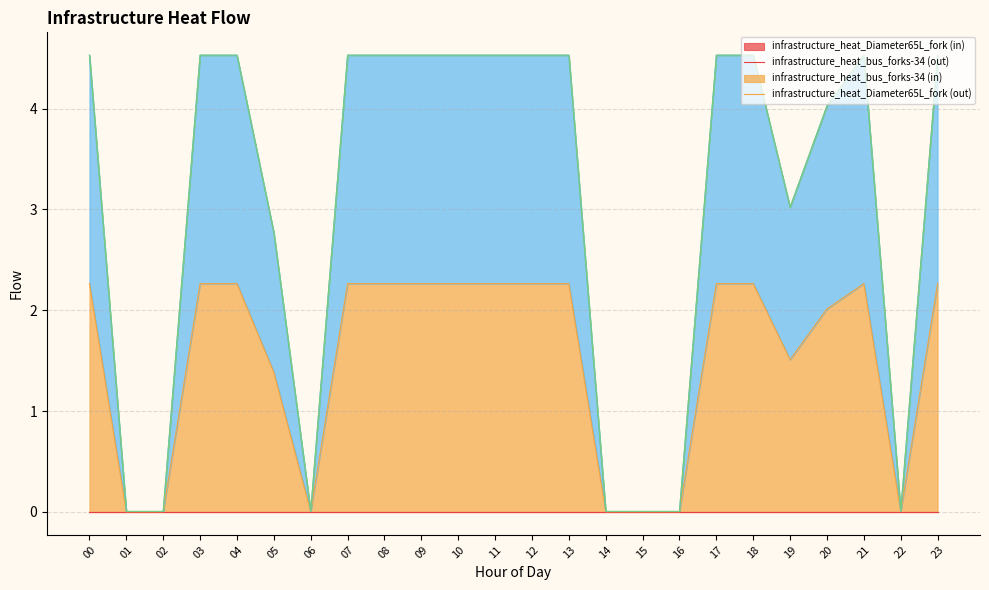

True or false: bus_forks_out has a value of 3.8 at 11.

False